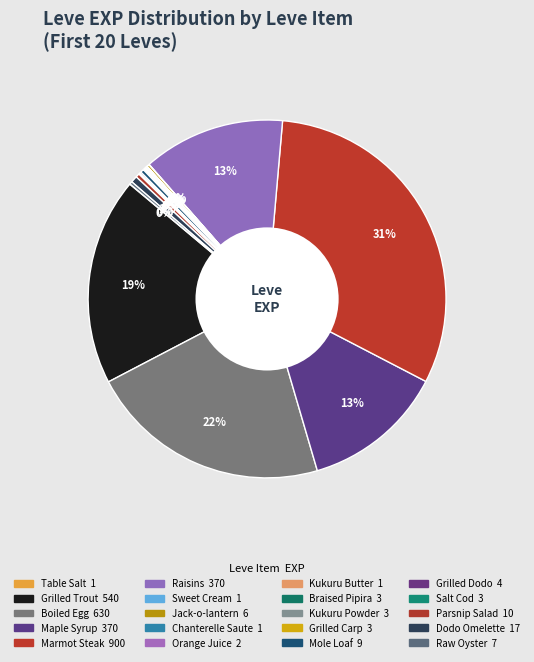

To the nearest percent, what is the combined percentage of Boiled Egg and Orange Juice?

22%